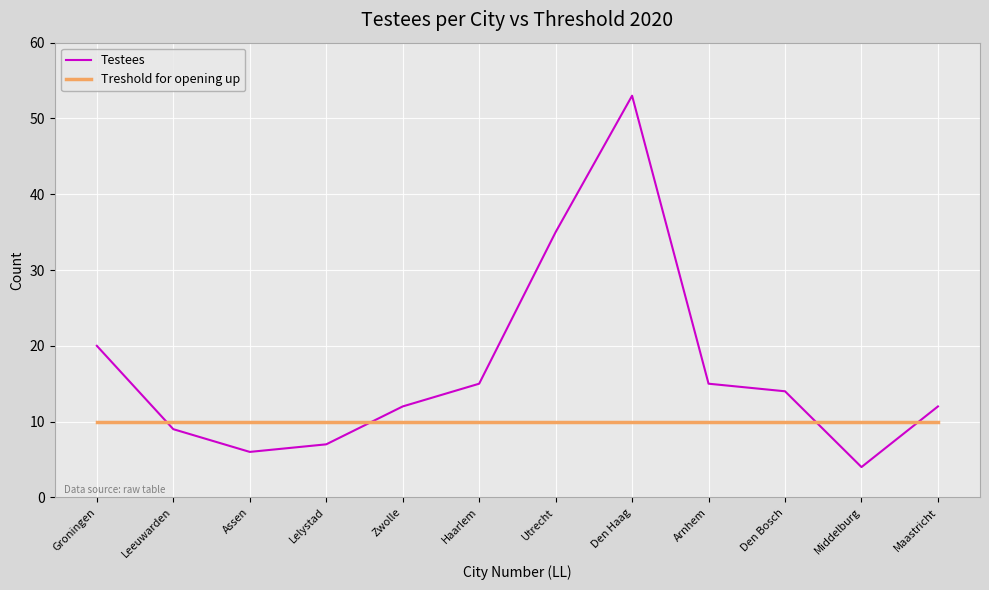

Reading left to right, what are all the values shown in this chart?

Testees: Groningen=20	Leeuwarden=9	Assen=6	Lelystad=7	Zwolle=12	Haarlem=15	Utrecht=35	Den Haag=53	Arnhem=15	Den Bosch=14	Middelburg=4	Maastricht=12
Treshold for opening up: Groningen=10	Leeuwarden=10	Assen=10	Lelystad=10	Zwolle=10	Haarlem=10	Utrecht=10	Den Haag=10	Arnhem=10	Den Bosch=10	Middelburg=10	Maastricht=10